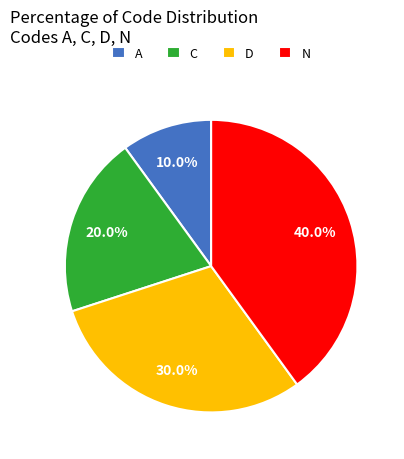

Rank the categories by value from highest to lowest.

N, D, C, A